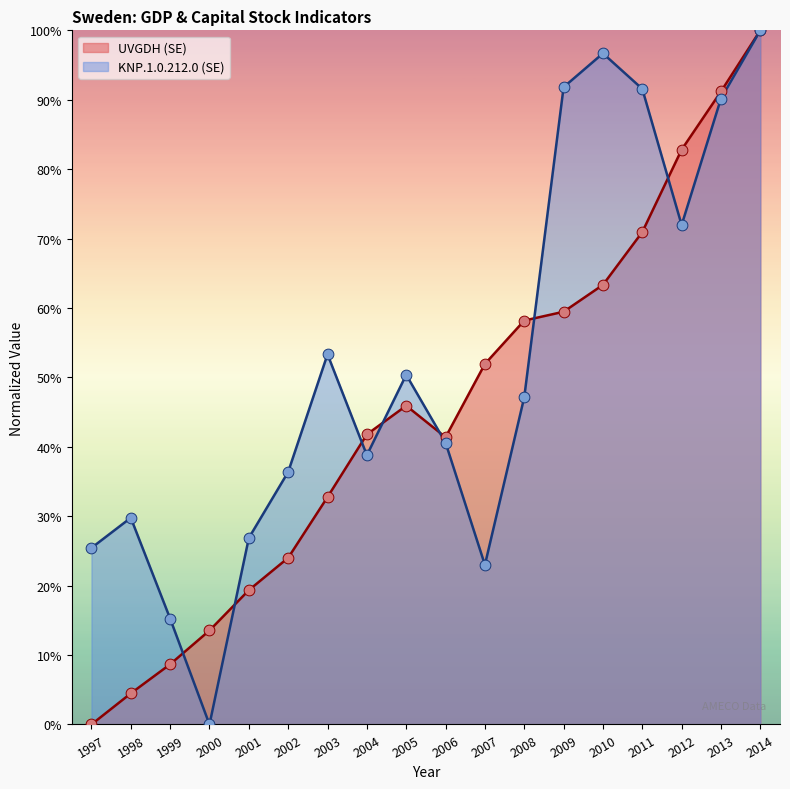

Which series has the widest spread of Y values?

UVGDH (SE)